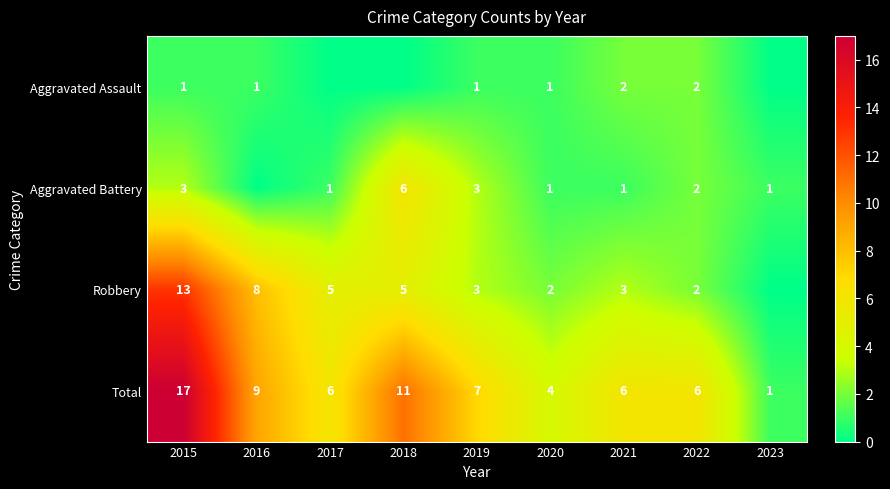

What is the sum of all Total values?

67